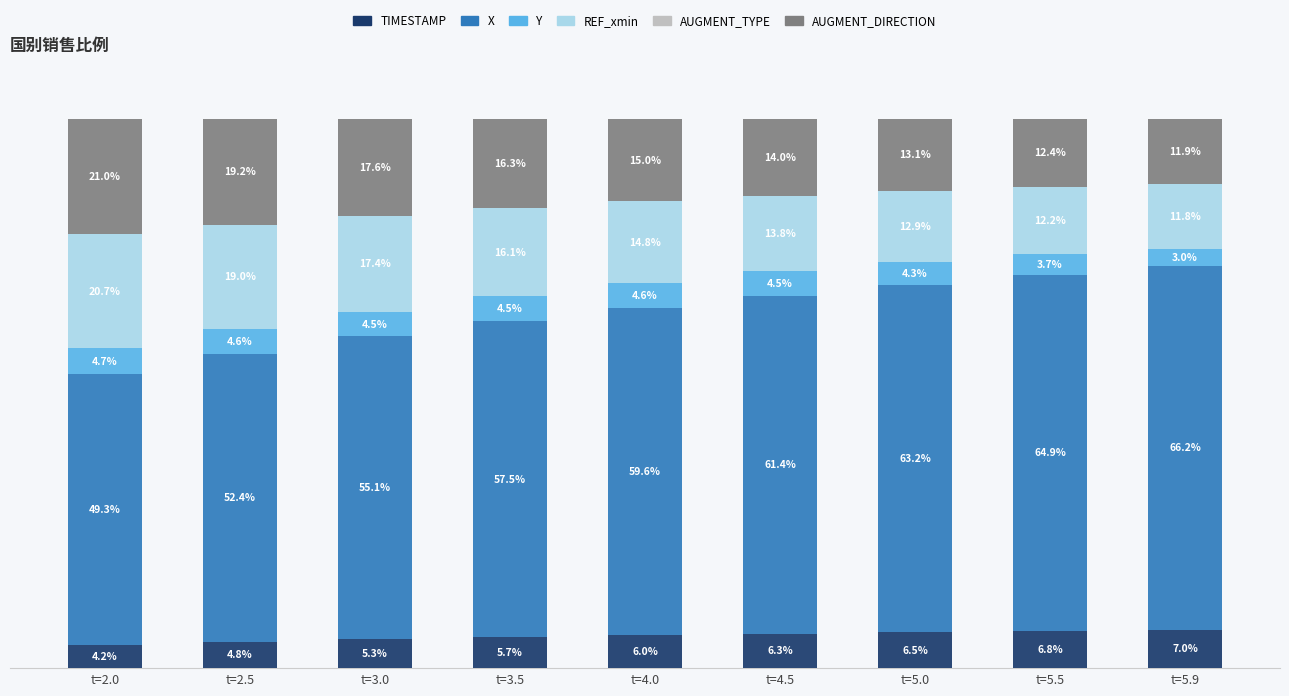

Are the bars grouped side by side (vs. stacked)?

No